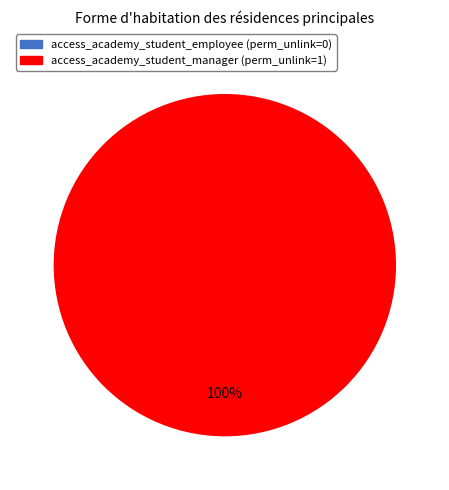

Is the sum of access_academy_student_employee and access_academy_student_manager greater than half?

Yes